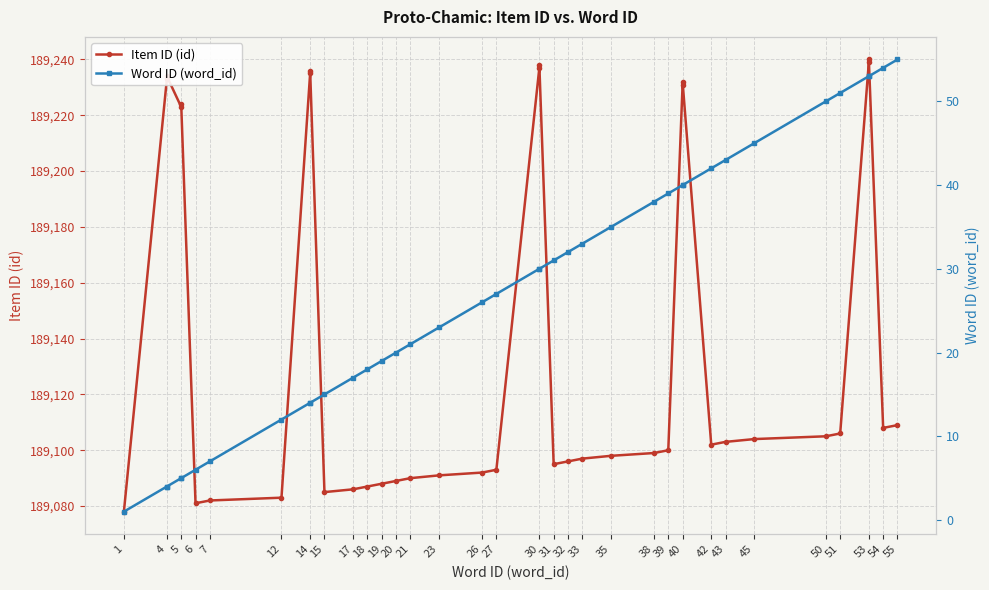

Reading left to right, what are all the values shown in this chart?

Item ID (id): 189078	189233	189234	189223	189224	189081	189082	189083	189235	189236	189085	189086	189087	189088	189089	189090	189091	189092	189093	189237	189238	189095	189096	189097	189098	189099	189100	189231	189232	189102	189103	189104	189105	189106	189239	189240	189108	189109
Word ID (word_id): 1	4	4	5	5	6	7	12	14	14	15	17	18	19	20	21	23	26	27	30	30	31	32	33	35	38	39	40	40	42	43	45	50	51	53	53	54	55